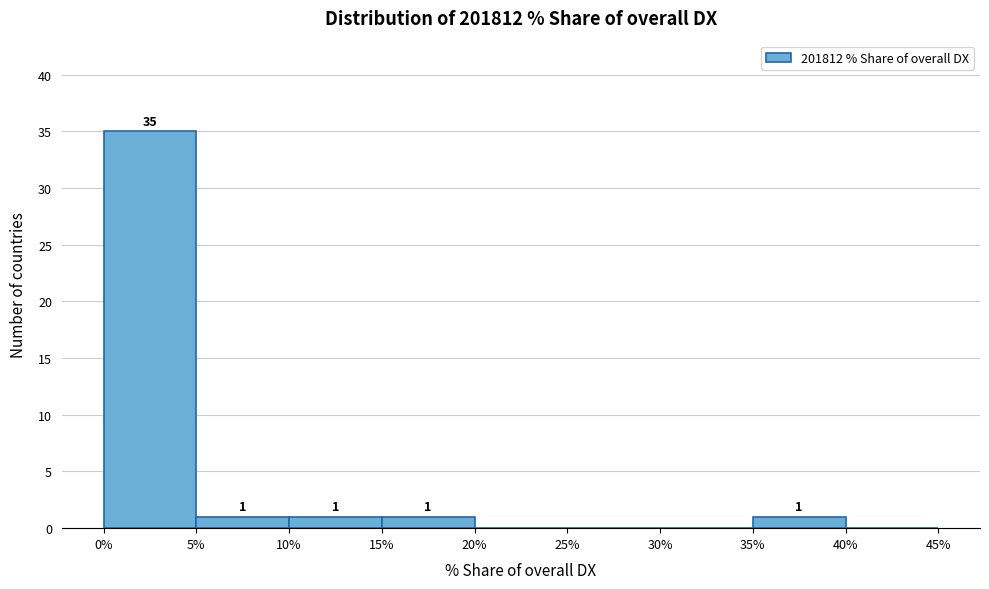

Over which range of the x-axis is the bar tallest?

0% to 5%